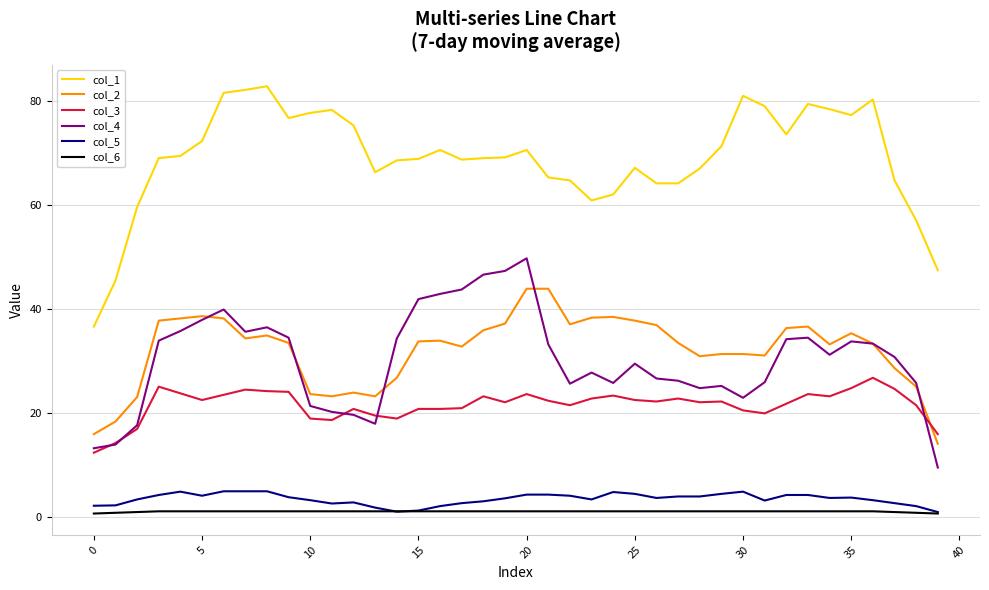

Which series has the largest total across all categories?

col_1